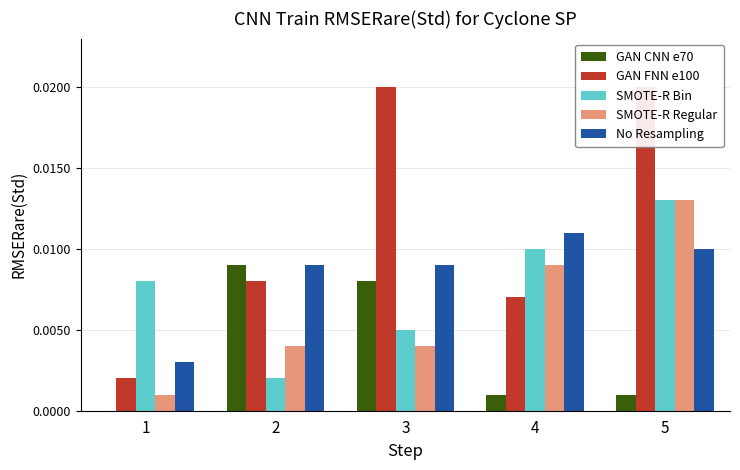

What are all the series names shown in the legend?

GAN CNN e70, GAN FNN e100, SMOTE-R Bin, SMOTE-R Regular, No Resampling